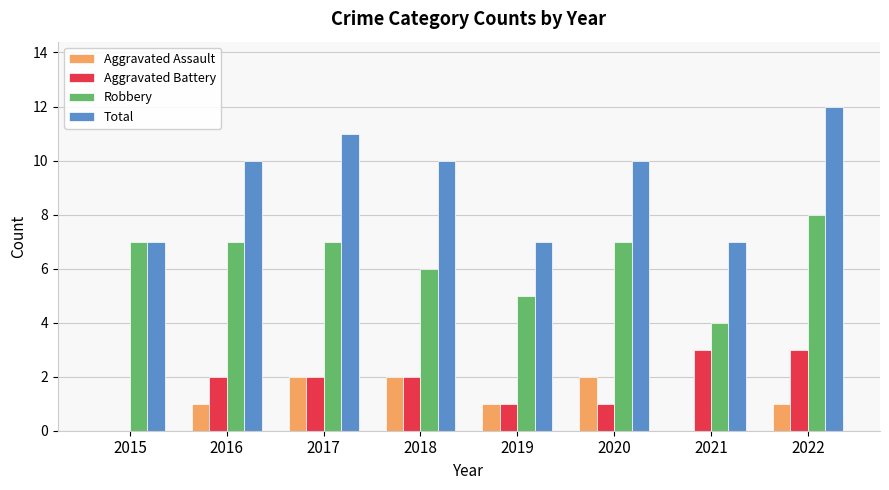

How many distinct data groups are displayed?

4